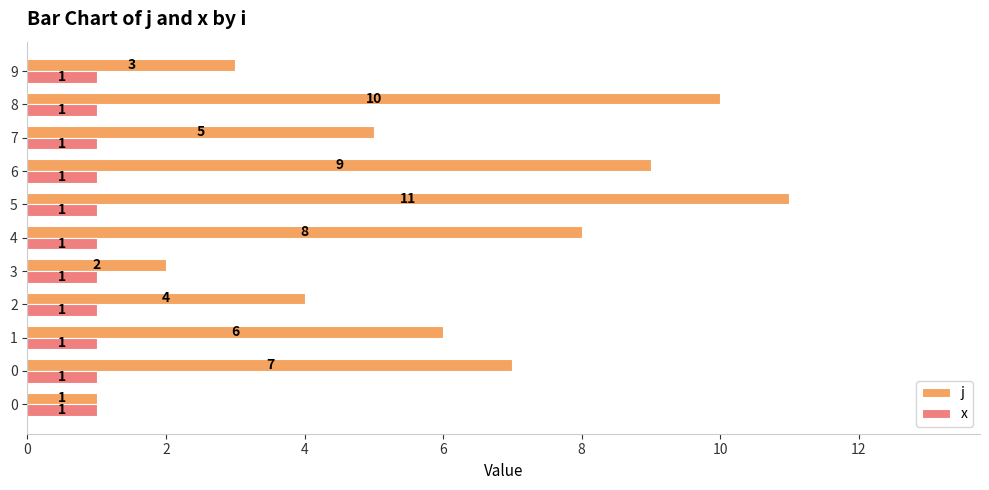

What are all the series names shown in the legend?

j, x